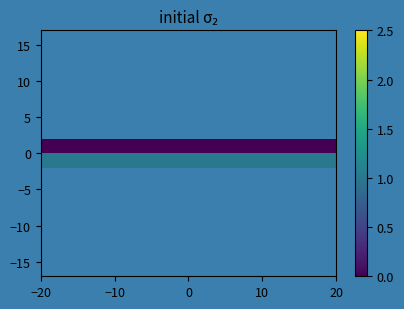

At how many categories does at least one series exceed 0?

35